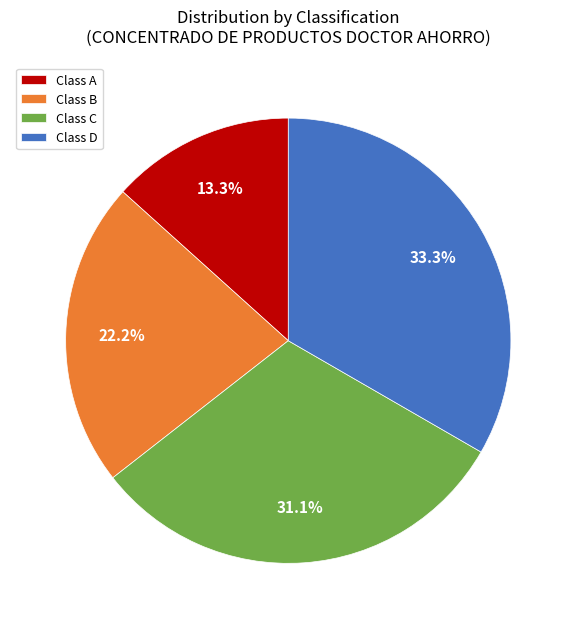

Which has a higher value, Class C or Class D?

Class D